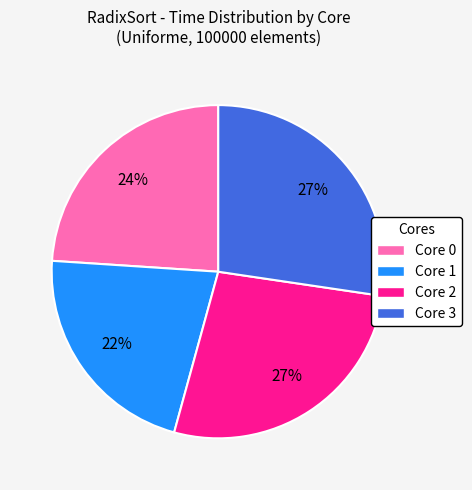

Which category has the smallest portion of the pie?

Core 1